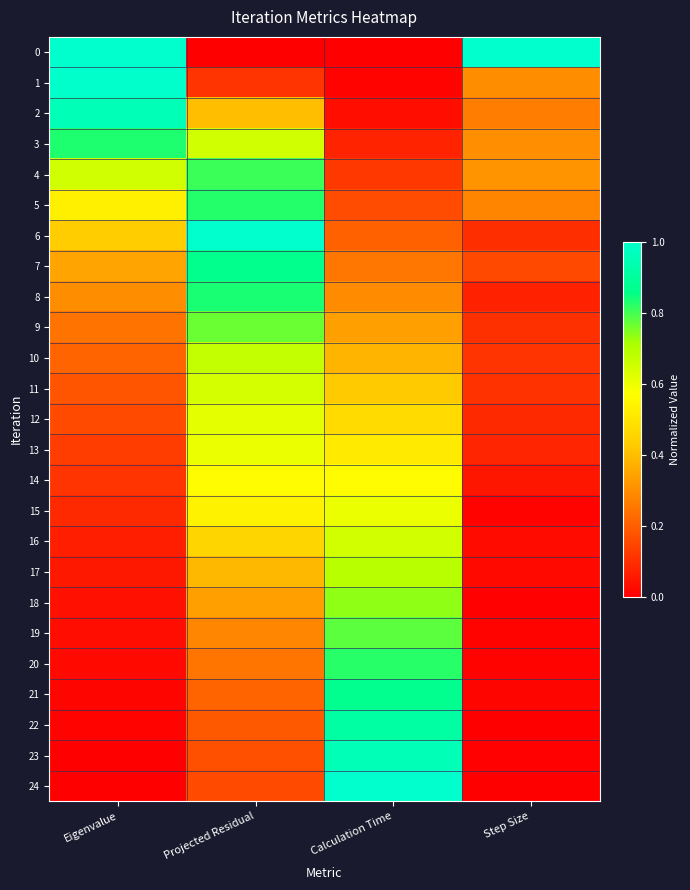

Reading left to right, transcribe all the data shown in this chart.

0: Eigenvalue=1.0	Projected Residual=0.0	Calculation Time=0.0	Step Size=1.0
1: Eigenvalue=1.0	Projected Residual=0.1	Calculation Time=0.0	Step Size=0.3
2: Eigenvalue=1.0	Projected Residual=0.4	Calculation Time=0.0	Step Size=0.3
3: Eigenvalue=0.8	Projected Residual=0.6	Calculation Time=0.1	Step Size=0.3
4: Eigenvalue=0.7	Projected Residual=0.8	Calculation Time=0.1	Step Size=0.3
5: Eigenvalue=0.5	Projected Residual=0.8	Calculation Time=0.2	Step Size=0.3
6: Eigenvalue=0.4	Projected Residual=1.0	Calculation Time=0.2	Step Size=0.1
7: Eigenvalue=0.3	Projected Residual=0.9	Calculation Time=0.3	Step Size=0.2
8: Eigenvalue=0.3	Projected Residual=0.8	Calculation Time=0.3	Step Size=0.1
9: Eigenvalue=0.2	Projected Residual=0.8	Calculation Time=0.3	Step Size=0.1
10: Eigenvalue=0.2	Projected Residual=0.7	Calculation Time=0.4	Step Size=0.1
11: Eigenvalue=0.2	Projected Residual=0.6	Calculation Time=0.4	Step Size=0.1
12: Eigenvalue=0.2	Projected Residual=0.6	Calculation Time=0.5	Step Size=0.1
13: Eigenvalue=0.1	Projected Residual=0.6	Calculation Time=0.5	Step Size=0.1
14: Eigenvalue=0.1	Projected Residual=0.6	Calculation Time=0.6	Step Size=0.0
15: Eigenvalue=0.1	Projected Residual=0.5	Calculation Time=0.6	Step Size=0.0
16: Eigenvalue=0.1	Projected Residual=0.5	Calculation Time=0.6	Step Size=0.0
17: Eigenvalue=0.1	Projected Residual=0.4	Calculation Time=0.7	Step Size=0.0
18: Eigenvalue=0.0	Projected Residual=0.3	Calculation Time=0.7	Step Size=0.0
19: Eigenvalue=0.0	Projected Residual=0.3	Calculation Time=0.8	Step Size=0.0
20: Eigenvalue=0.0	Projected Residual=0.2	Calculation Time=0.8	Step Size=0.0
21: Eigenvalue=0.0	Projected Residual=0.2	Calculation Time=0.9	Step Size=0.0
22: Eigenvalue=0.0	Projected Residual=0.2	Calculation Time=0.9	Step Size=0.0
23: Eigenvalue=0.0	Projected Residual=0.2	Calculation Time=1.0	Step Size=0.0
24: Eigenvalue=0.0	Projected Residual=0.2	Calculation Time=1.0	Step Size=0.0